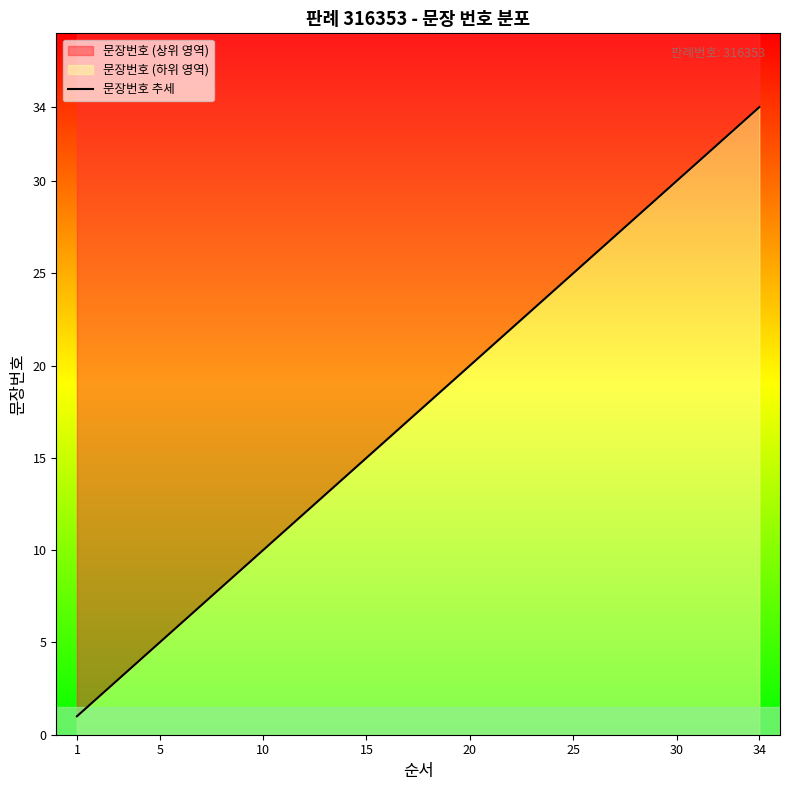

Reading left to right, list all the values displayed in this chart.

1	2	3	4	5	6	7	8	9	10	11	12	13	14	15	16	17	18	19	20	21	22	23	24	25	26	27	28	29	30	31	32	33	34